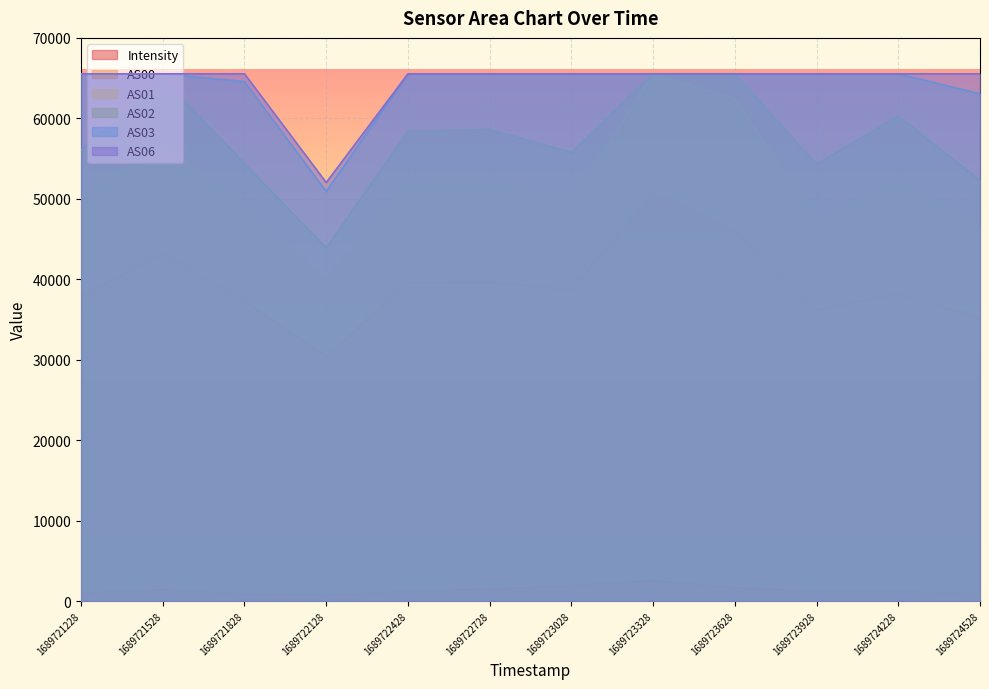

Reading left to right, list all the values displayed in this chart.

Intensity: 1014.5	1413.9	924.2	741.2	1236.1	1470.0	1945.7	2556.9	1662.0	1186.3	1203.7	920.5
AS00: 37922.0	43307.0	37329.0	30459.0	39584.0	39675.0	38755.0	50837.0	46202.0	36256.0	38231.0	35237.0
AS01: 50055.0	57055.0	48917.0	39862.0	52082.0	52122.0	50055.0	65535.0	62449.0	47680.0	52077.0	46562.0
AS02: 56039.0	64859.0	54384.0	43910.0	58389.0	58596.0	55761.0	65535.0	65535.0	54299.0	60291.0	52294.0
AS03: 65535.0	65535.0	64576.0	50910.0	65535.0	65535.0	65535.0	65535.0	65535.0	65535.0	65535.0	63057.0
AS06: 65535.0	65535.0	65535.0	52024.0	65535.0	65535.0	65535.0	65535.0	65535.0	65535.0	65535.0	65535.0